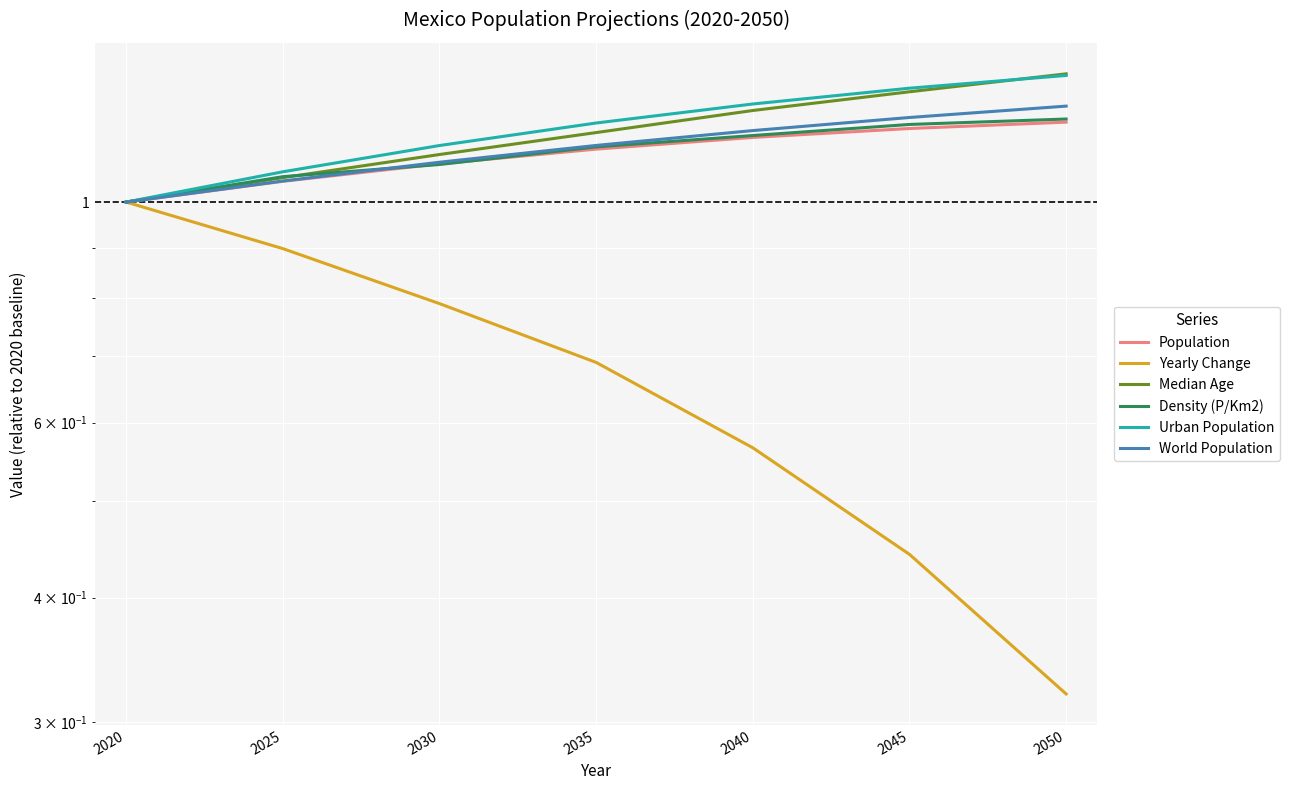

What is the total value across all series at 2025?

6.2